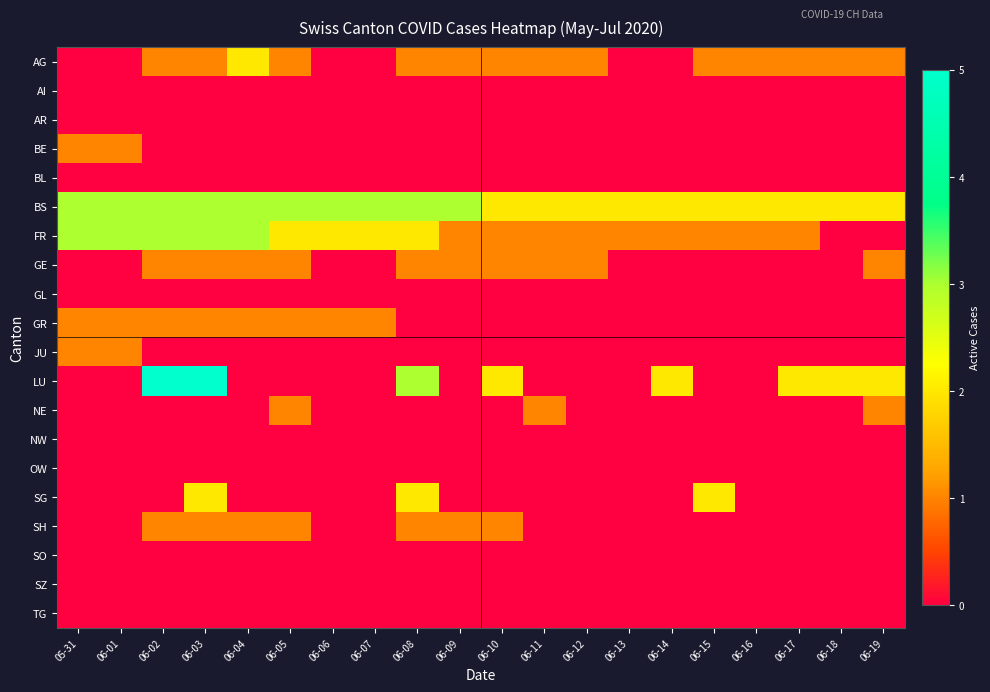

List the series in order of their peak value, highest first.

LU, BS, FR, AG, SG, BE, GE, GR, JU, NE, SH, AI, AR, BL, GL, NW, OW, SO, SZ, TG